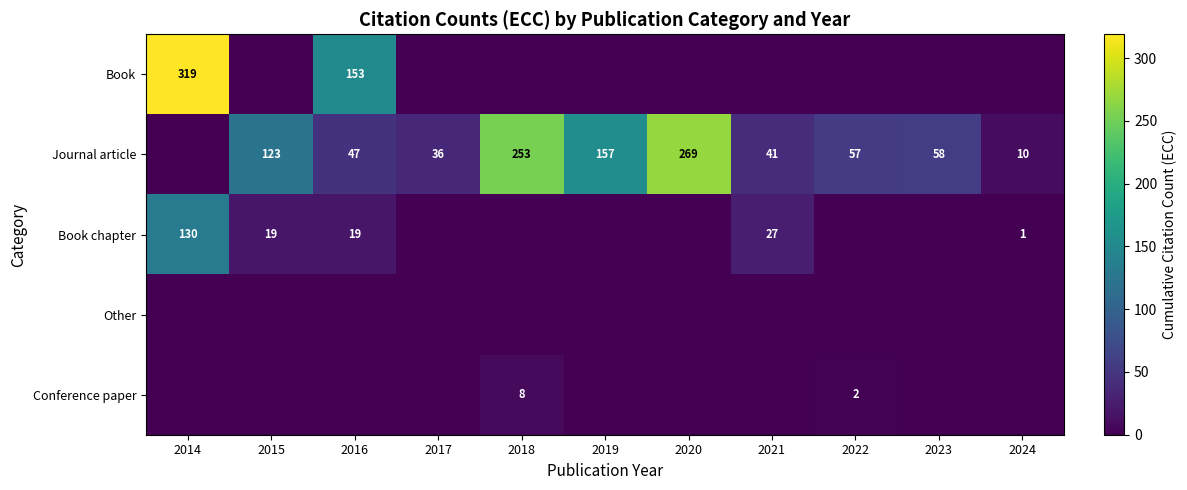

What is the difference between the Journal article values at 2021 and 2022?

16